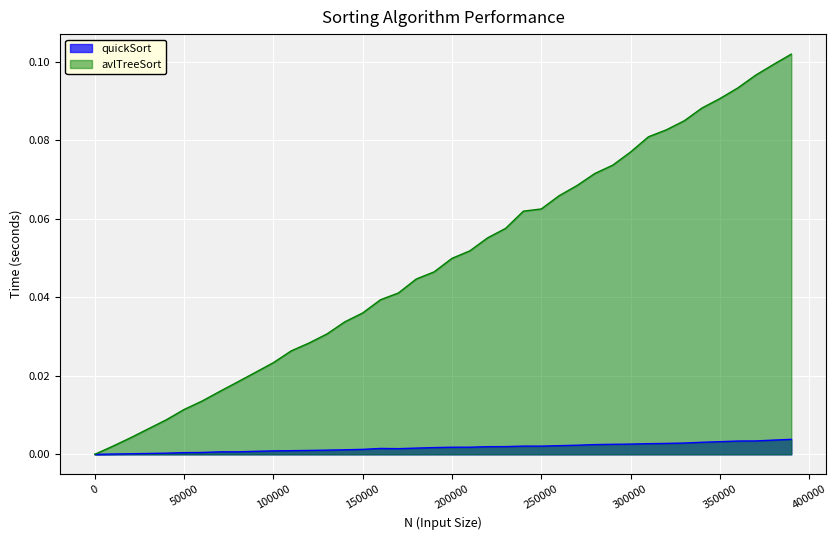

True or false: avlTreeSort has a value of 0.1 at 240001.

False